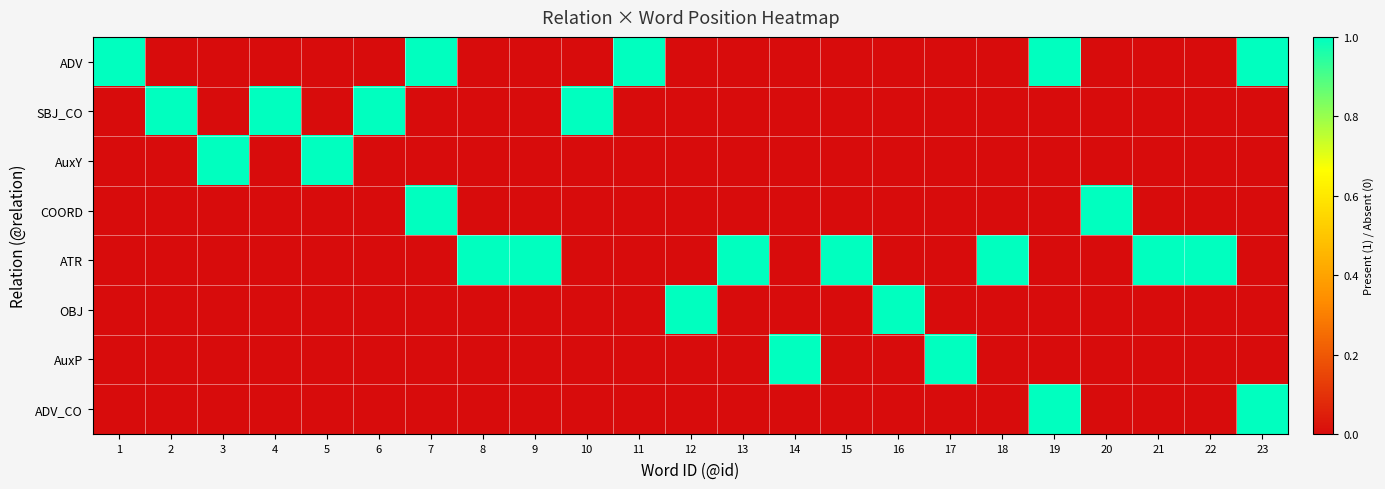

Rank the series by their maximum value, from highest to lowest.

ADV, SBJ_CO, AuxY, COORD, ATR, OBJ, AuxP, ADV_CO